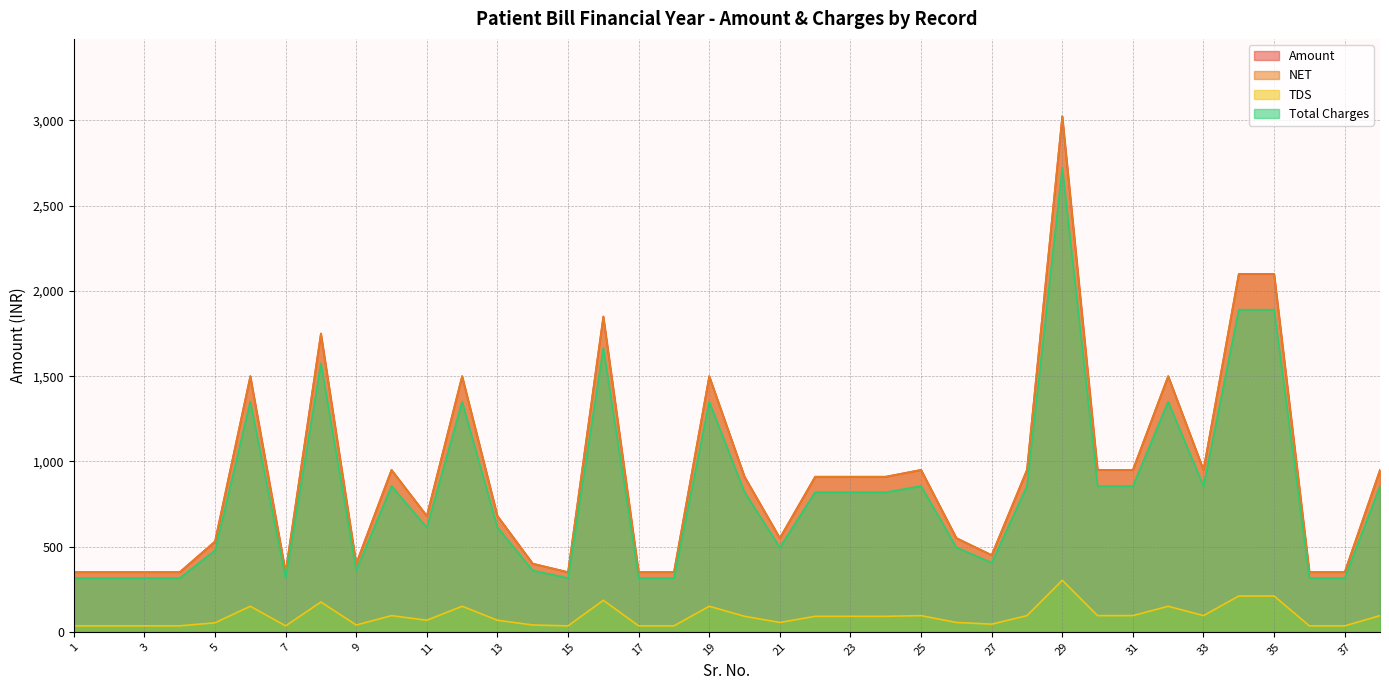

True or false: TDS and NET cross at least once.

False